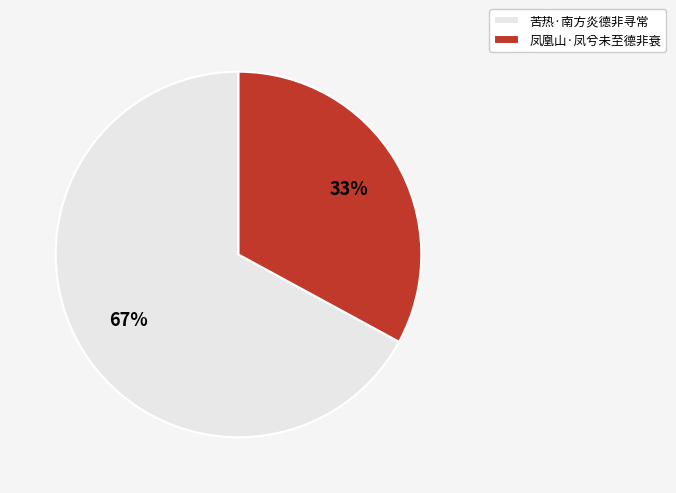

Rank the categories by value from lowest to highest.

凤凰山·凤兮未至德非衰, 苦热·南方炎德非寻常